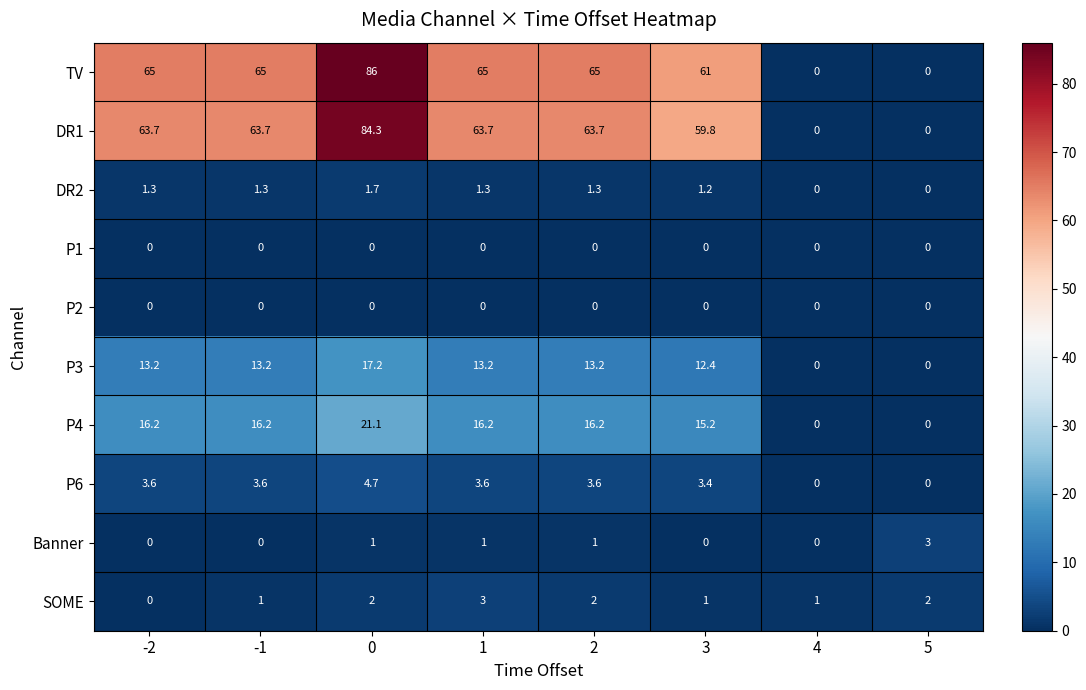

Which series has the largest total across all categories?

TV